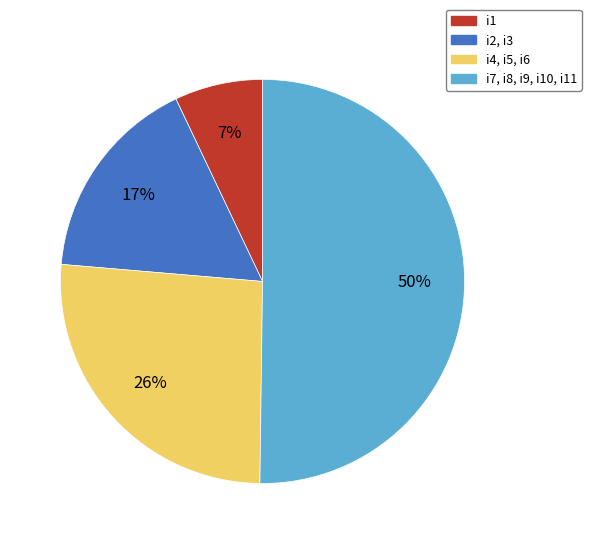

What is the largest slice in the pie chart?

i7, i8, i9, i10, i11